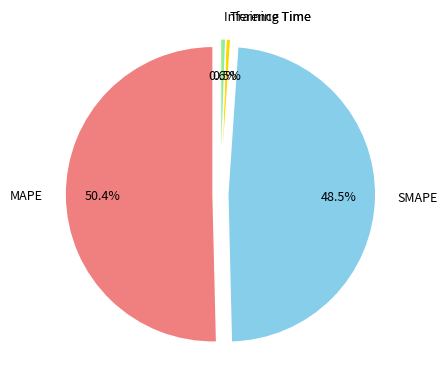

How many segments does this pie chart have?

4